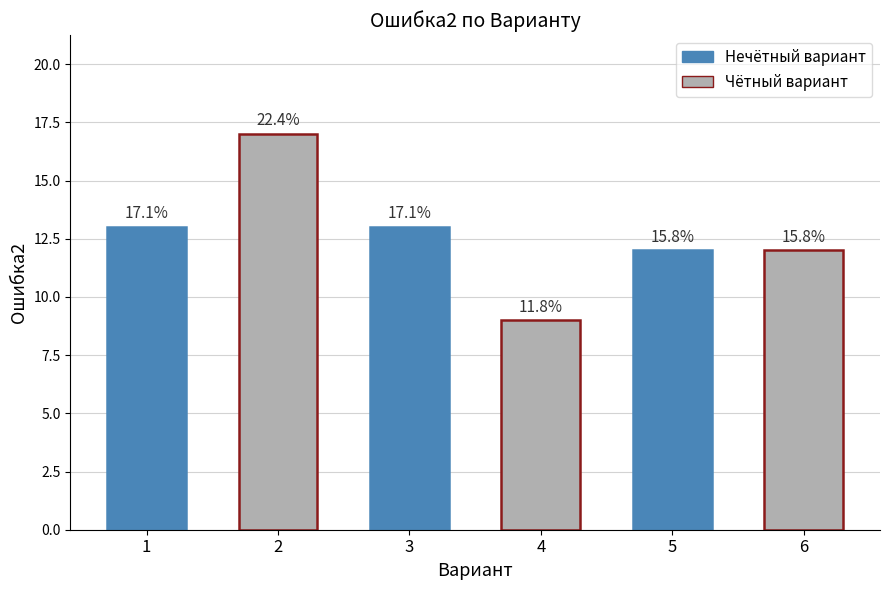

Is it true that the value at 3 is 6?

False